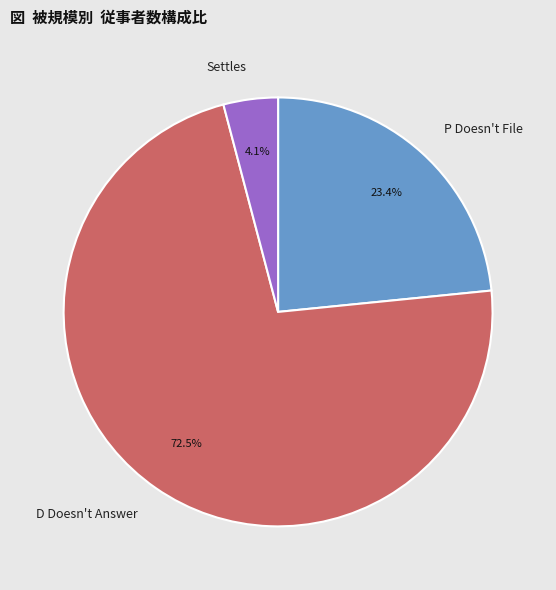

How many slices are in this pie chart?

3